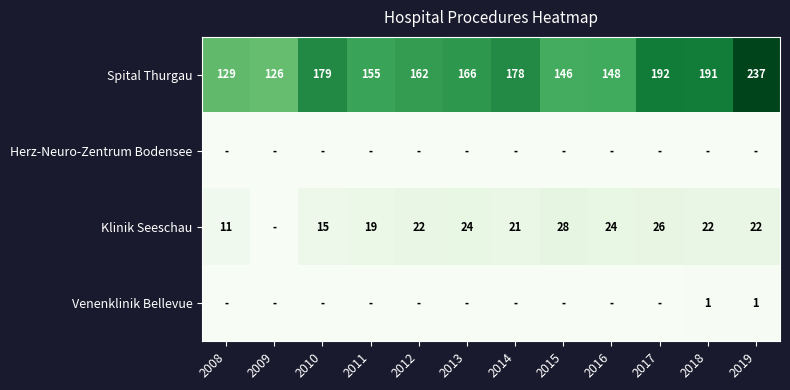

True or false: Venenklinik Bellevue has a value of 2 at 2018.

False